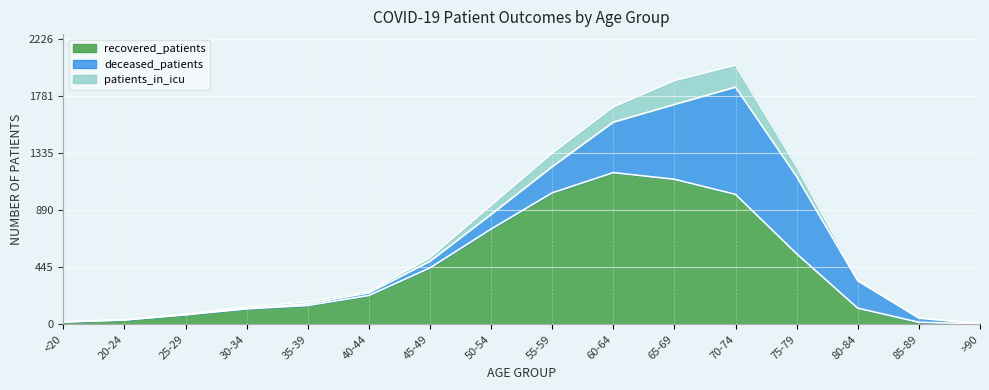

What is the maximum value for recovered_patients?

1185